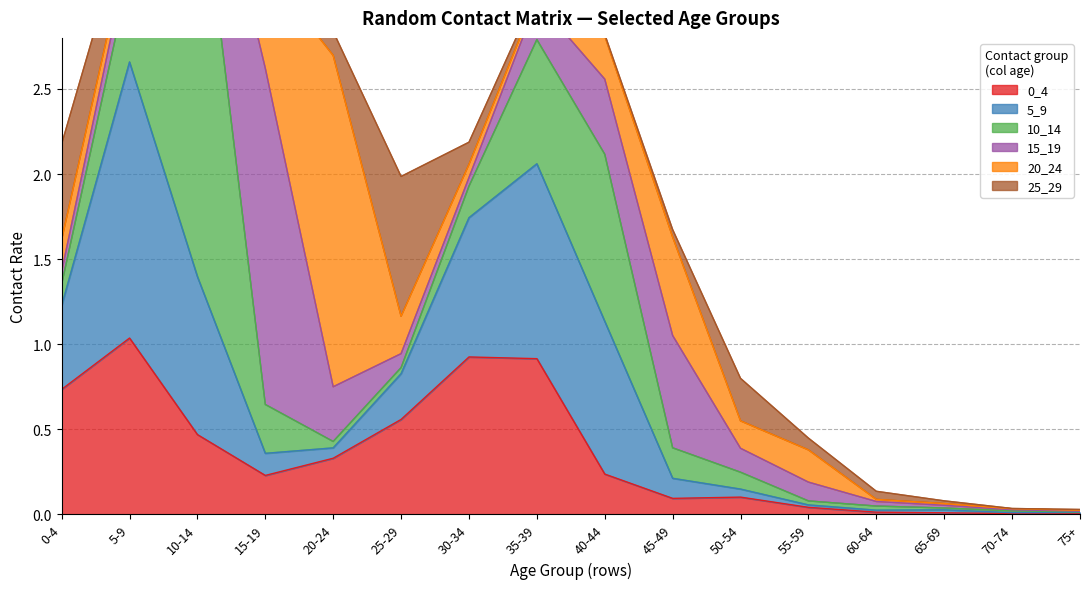

Which series has the largest total across all categories?

5_9